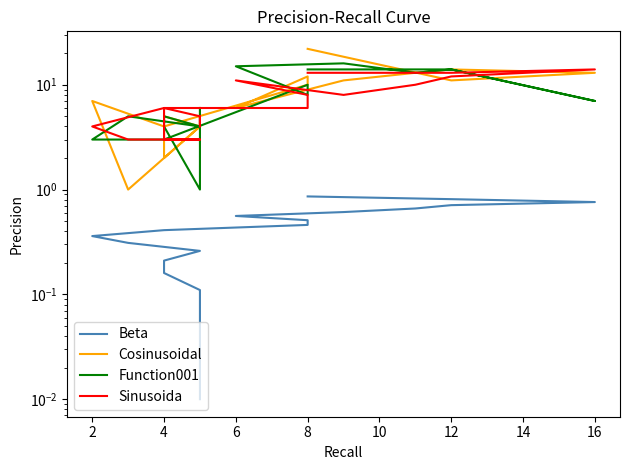

True or false: Cosinusoidal has a value of 14.0 at 12.

True